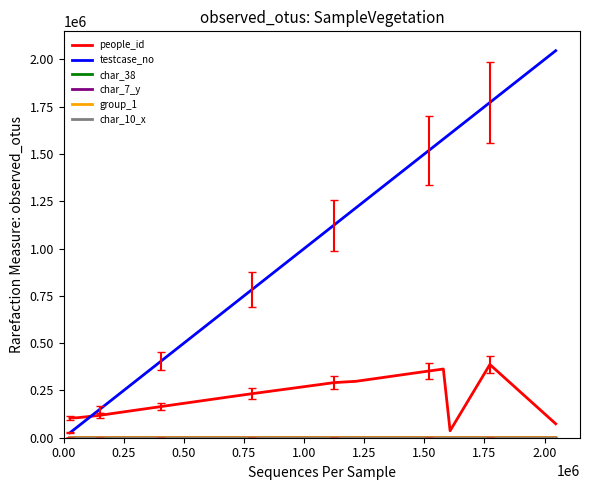

What is the greatest value displayed?

2046486